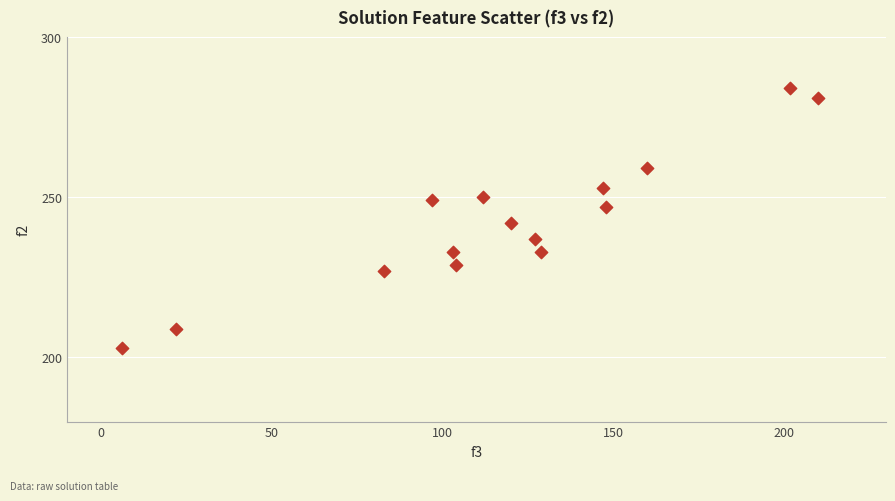

What is the range of X values (max minus min)?

204